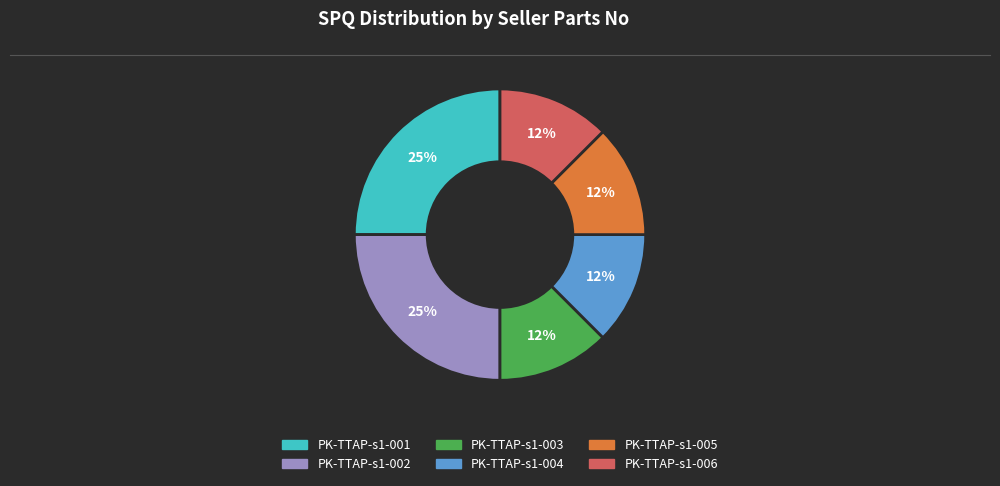

The PK-TTAP-s1-003 slice represents 12% of the pie. True or false?

True